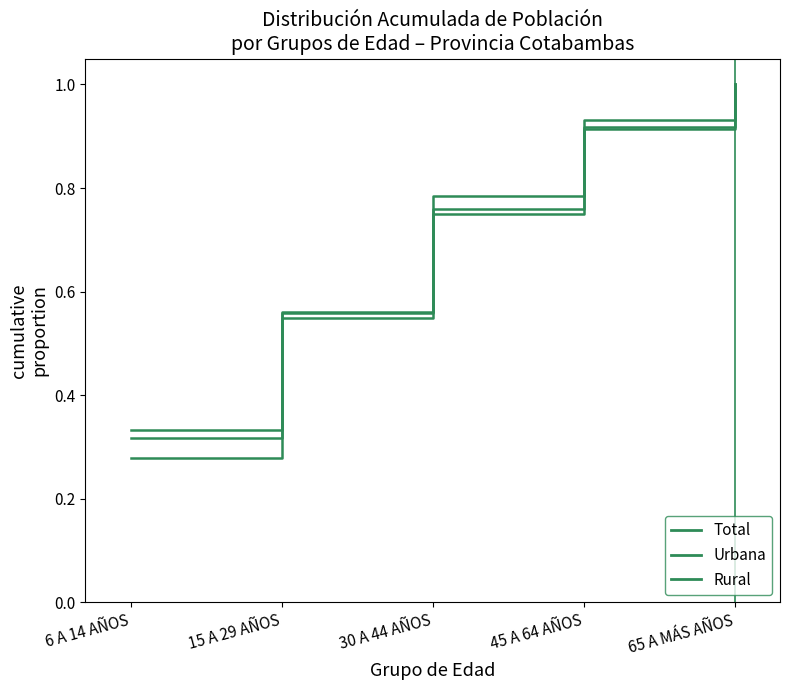

How many lines are shown in the chart?

3